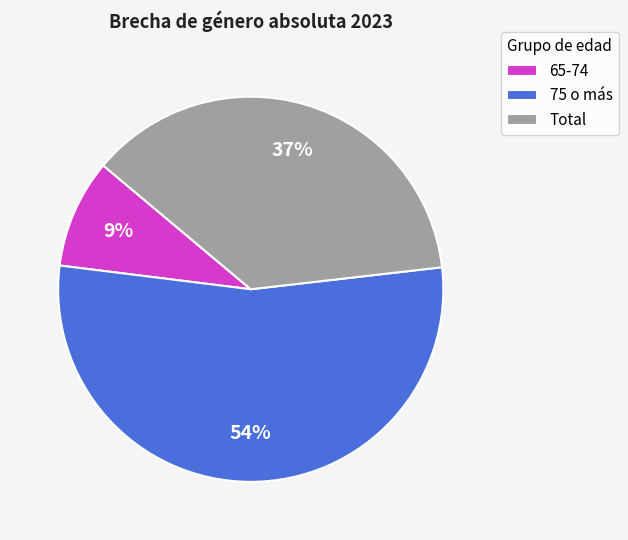

To the nearest percent, what percentage of the pie is Total?

37%